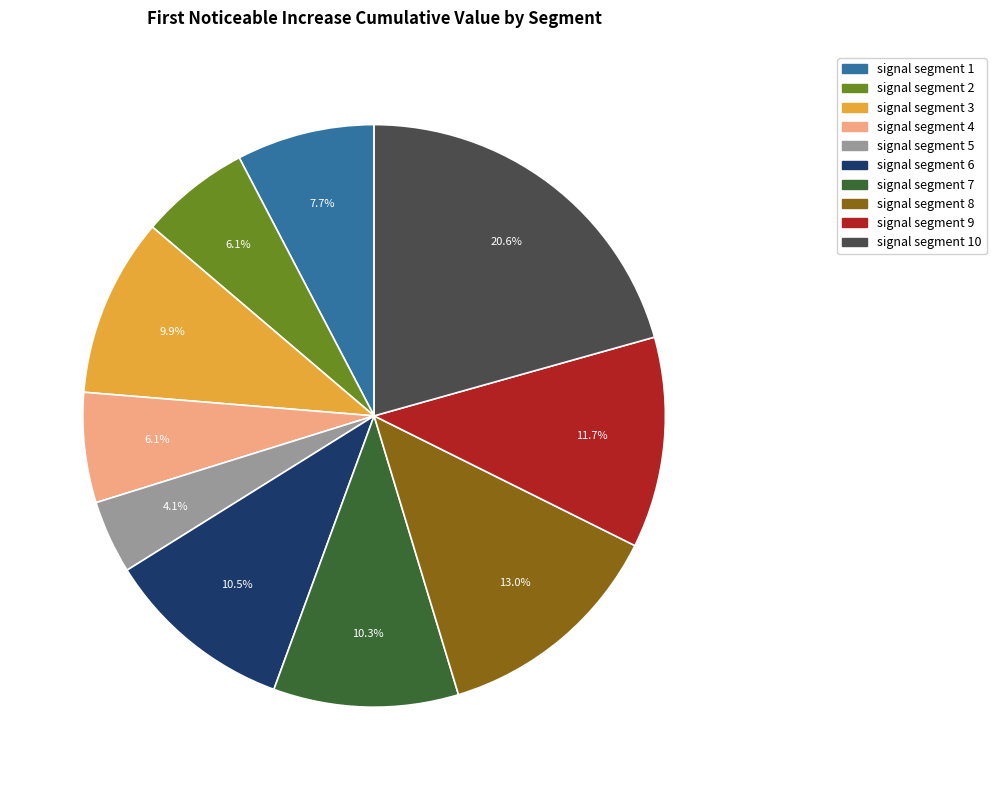

What is the largest slice in the pie chart?

signal segment 10